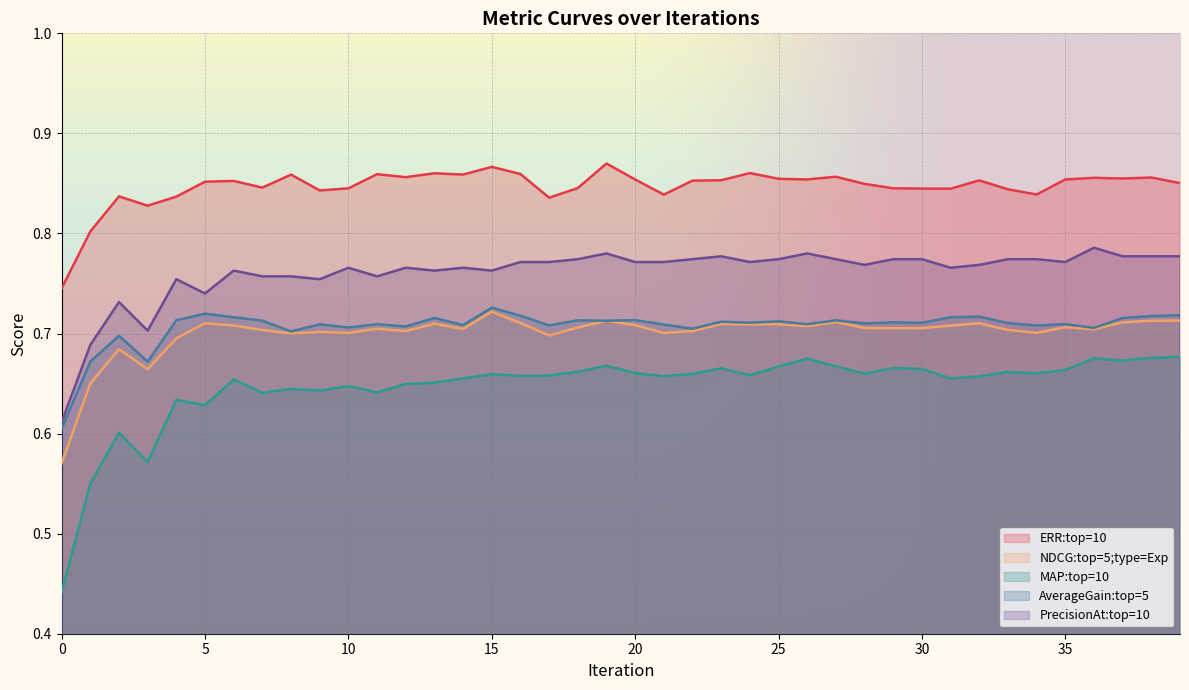

Which series has the widest spread of values?

MAP:top=10